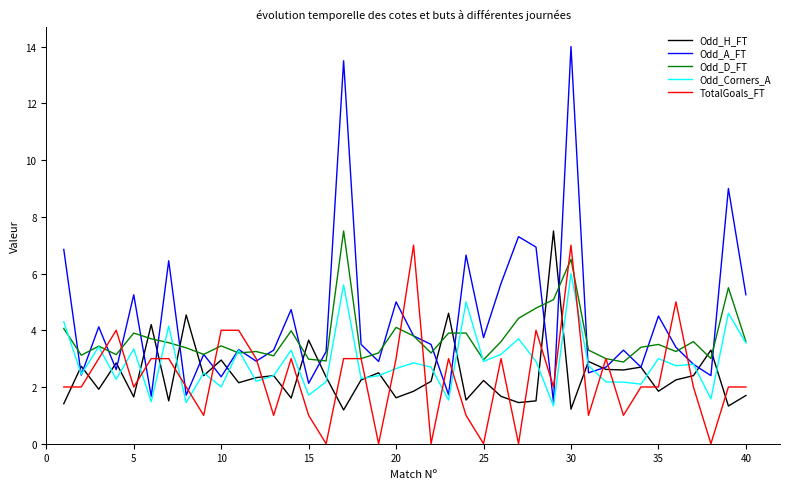

Does the chart display data point markers on the line(s)?

No